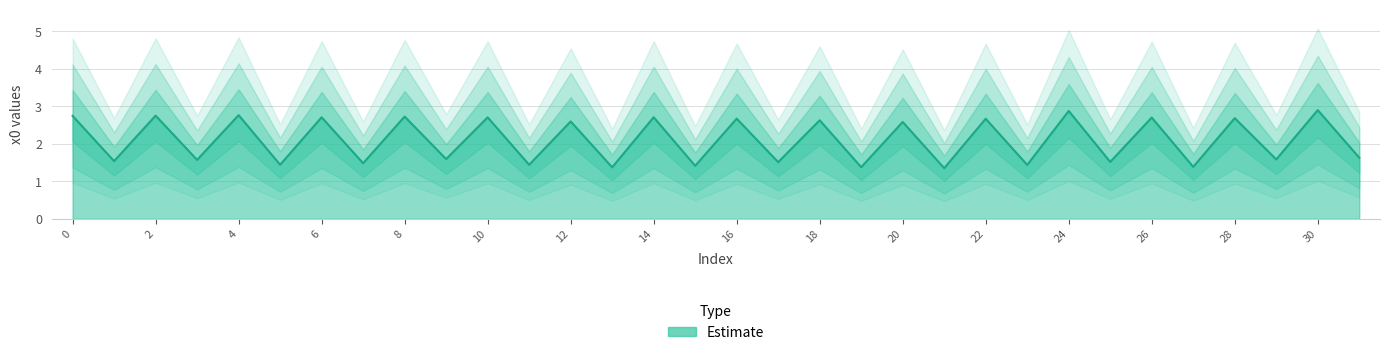

Which has a higher value, 3 or 14?

14